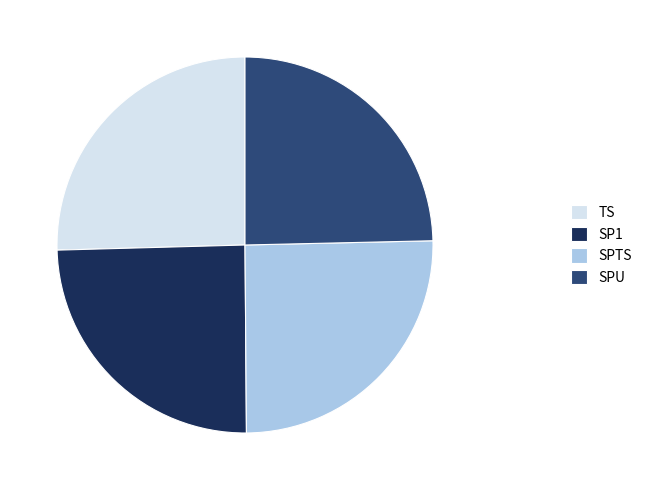

Is there any slice that represents more than half of the pie?

No